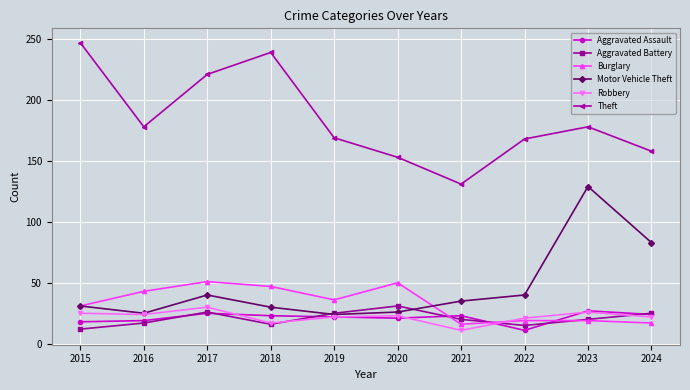

What is the lowest value of the Robbery series?

11